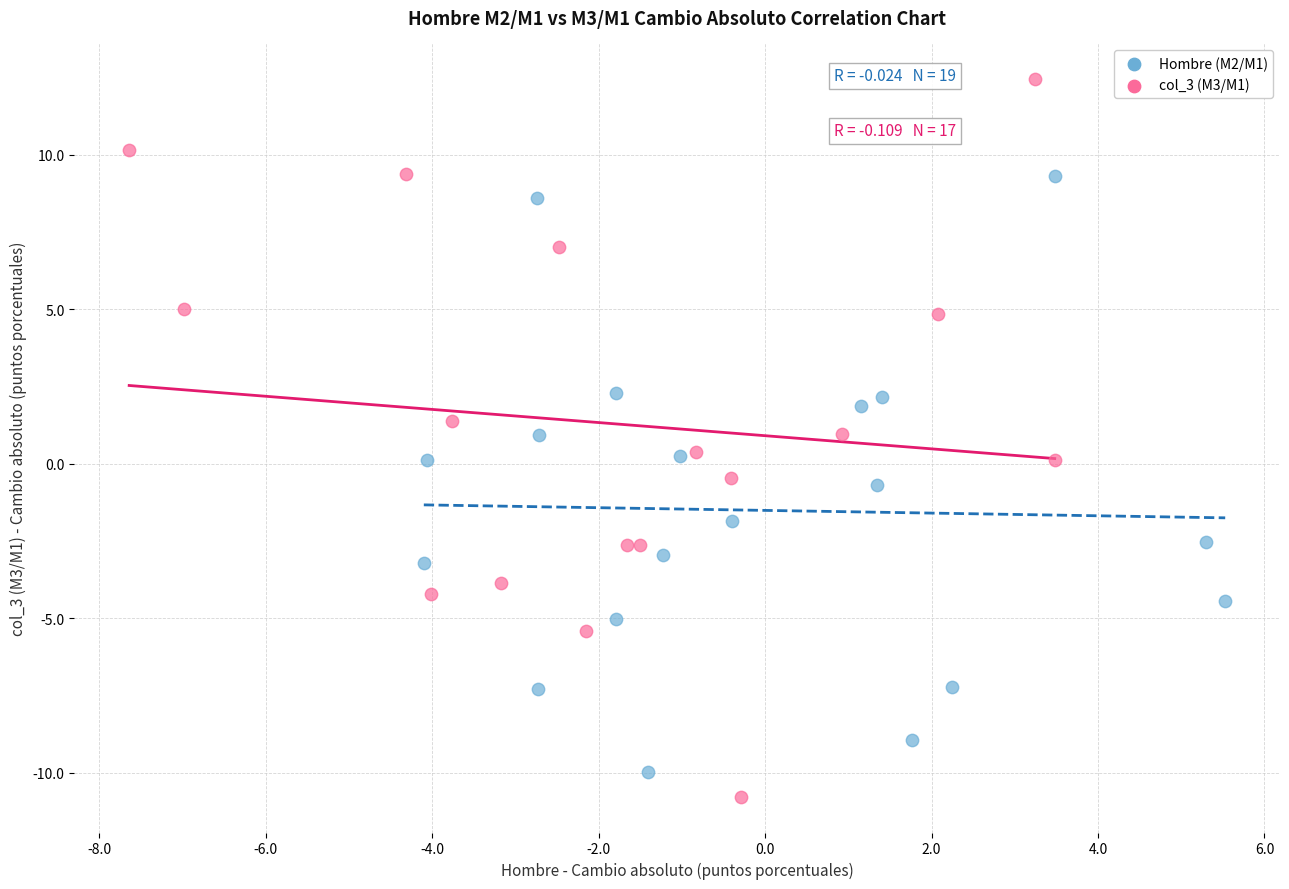

Which series contains the highest Y value?

col_3 (M3/M1)